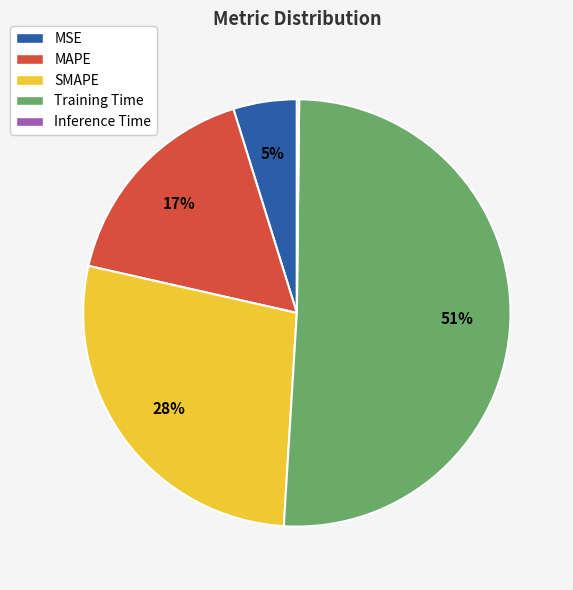

What is the largest slice in the pie chart?

Training Time